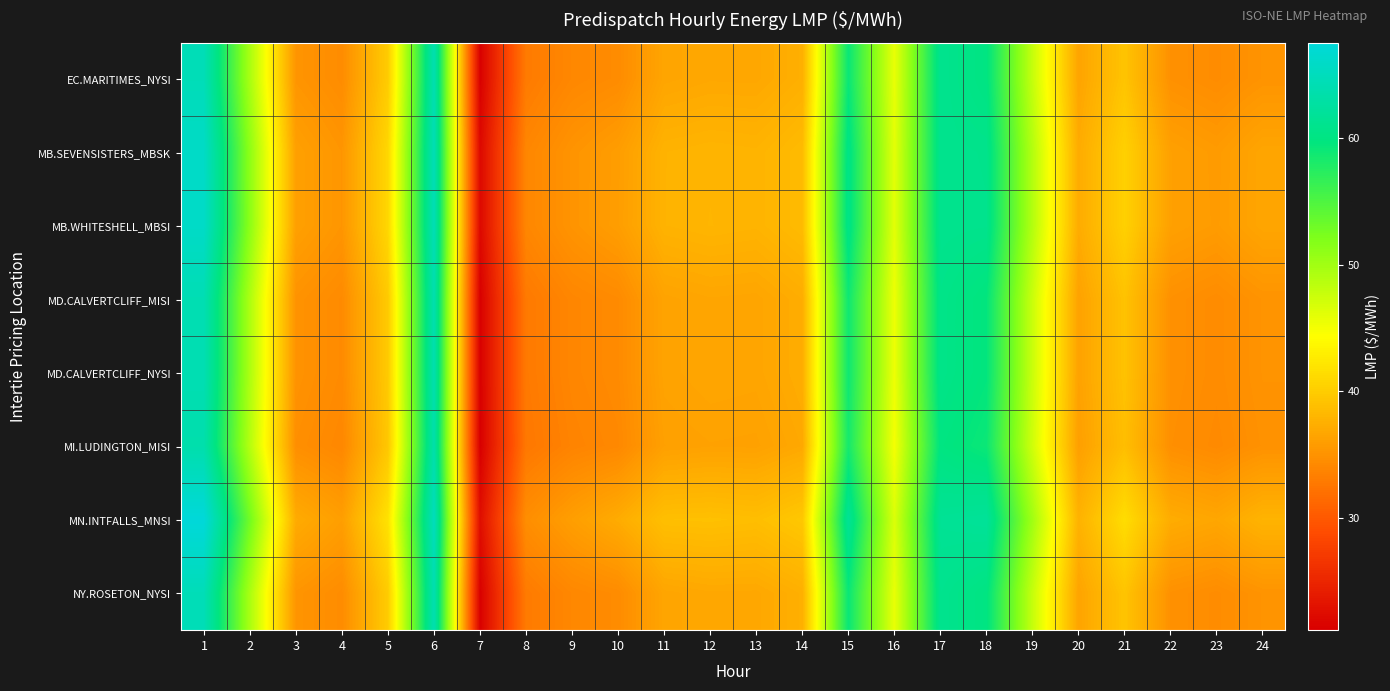

Which has a higher value, 24 or 4?

24